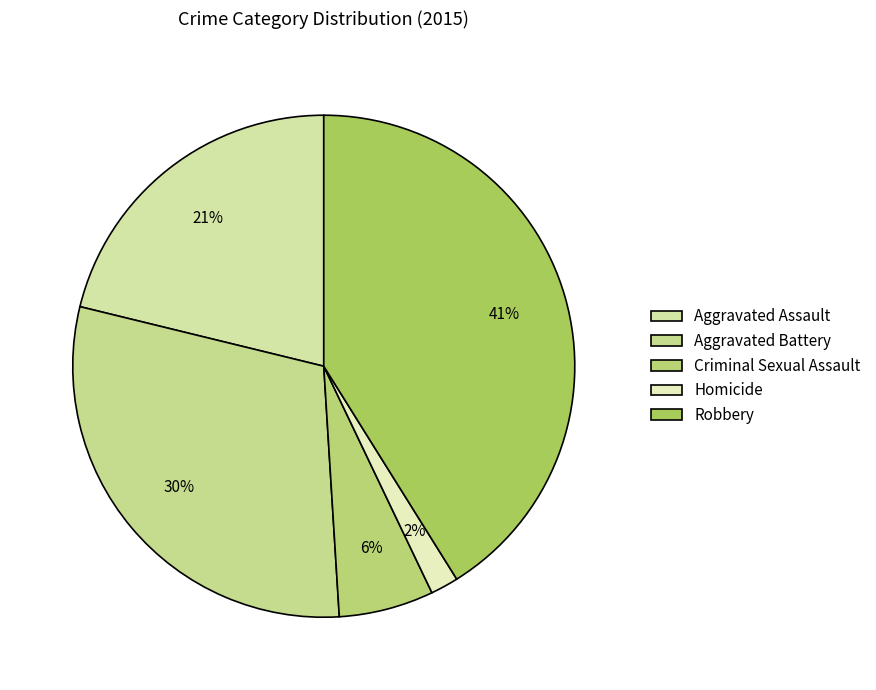

Which category has the smallest portion of the pie?

Homicide